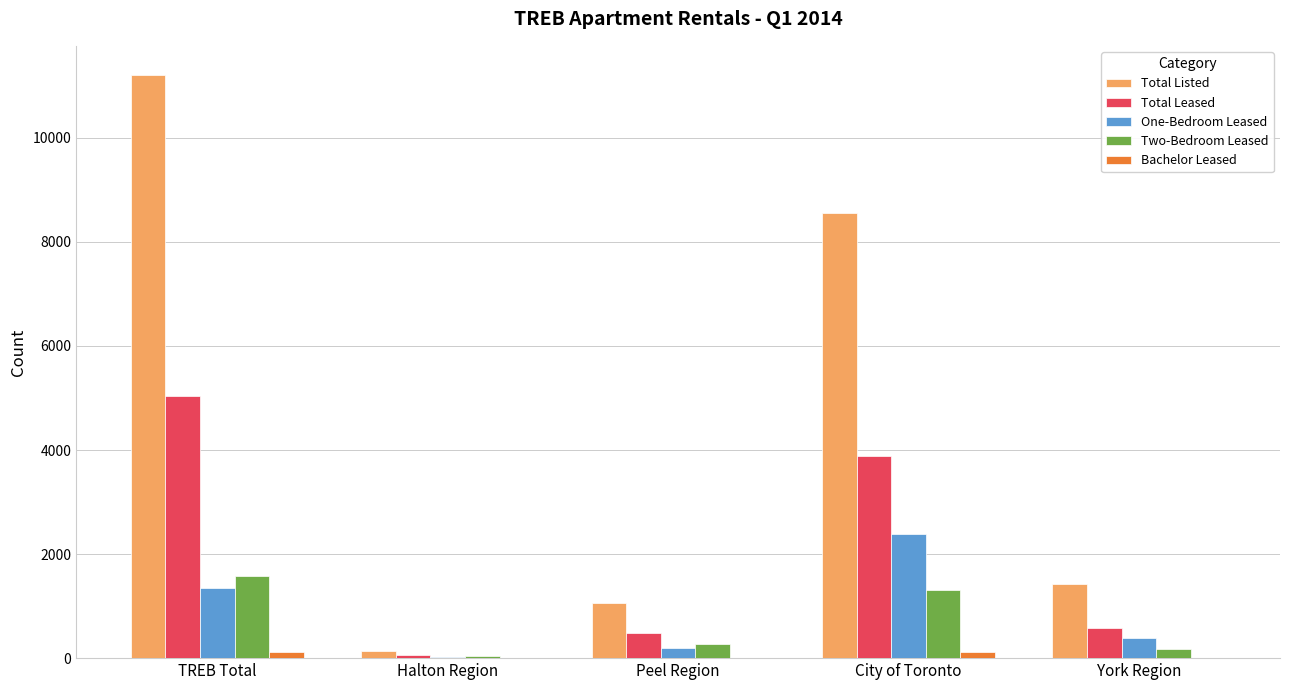

Where is Total Listed nearest to the value 5668?

City of Toronto